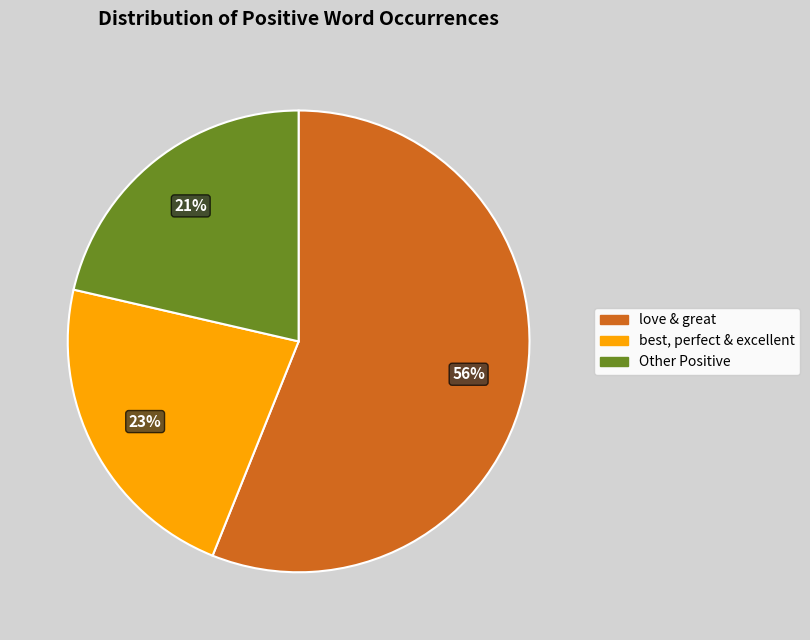

To the nearest percent, what is the difference between the largest and smallest slice percentages?

35%